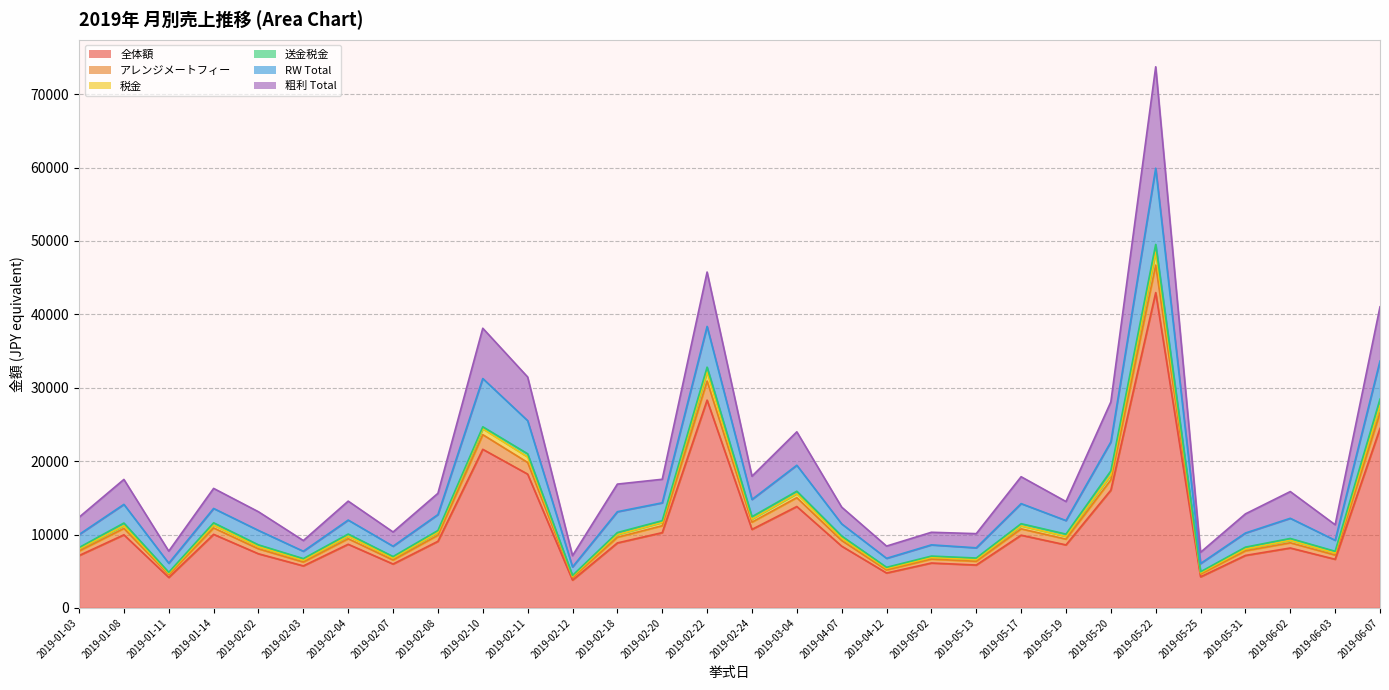

True or false: アレンジメートフィー and 税金 intersect in this chart.

False